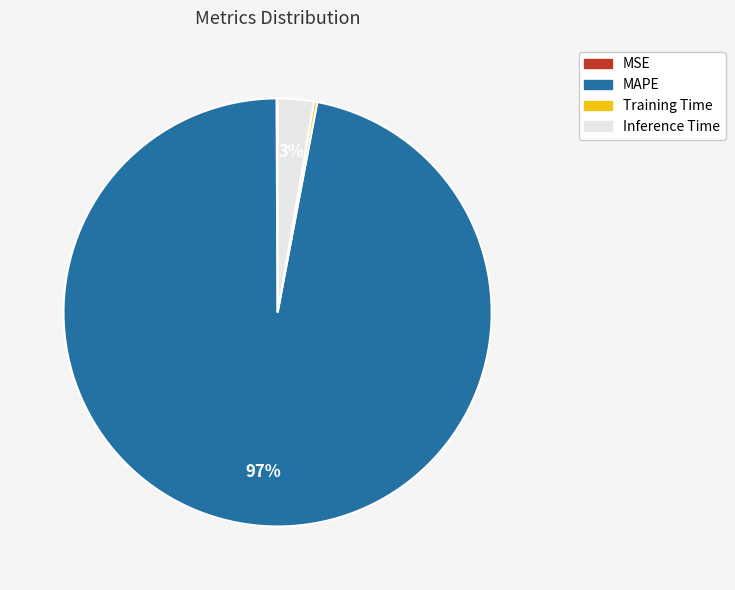

Between MAPE and Inference Time, which is larger?

MAPE